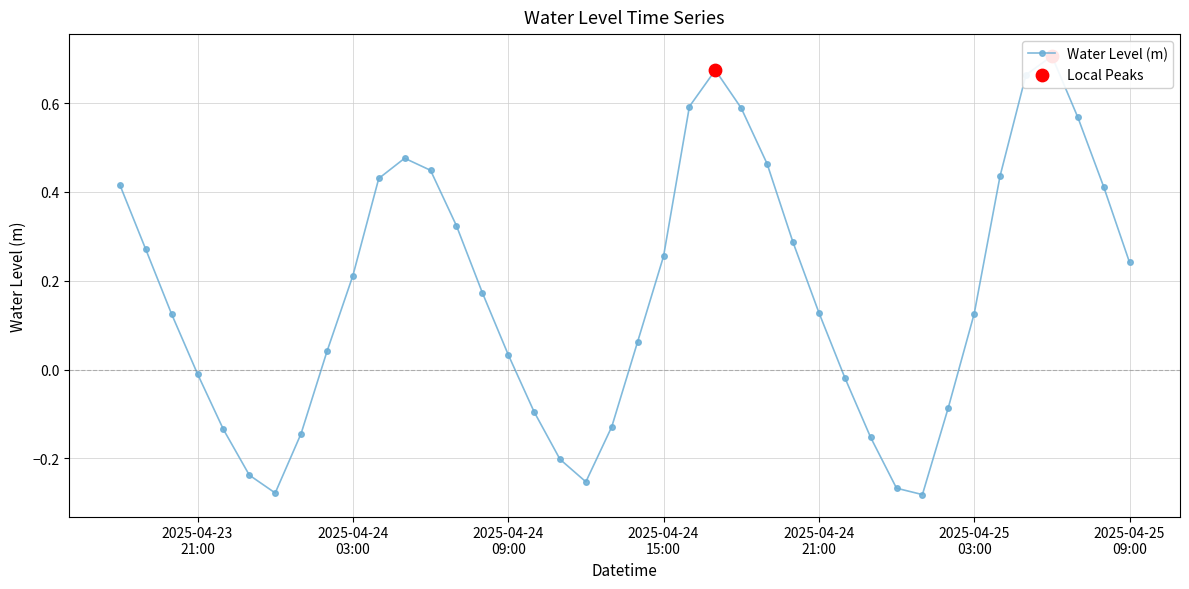

What is the change in value from 2025-04-24 17:00:00 to 2025-04-25 02:00:00?

-0.8